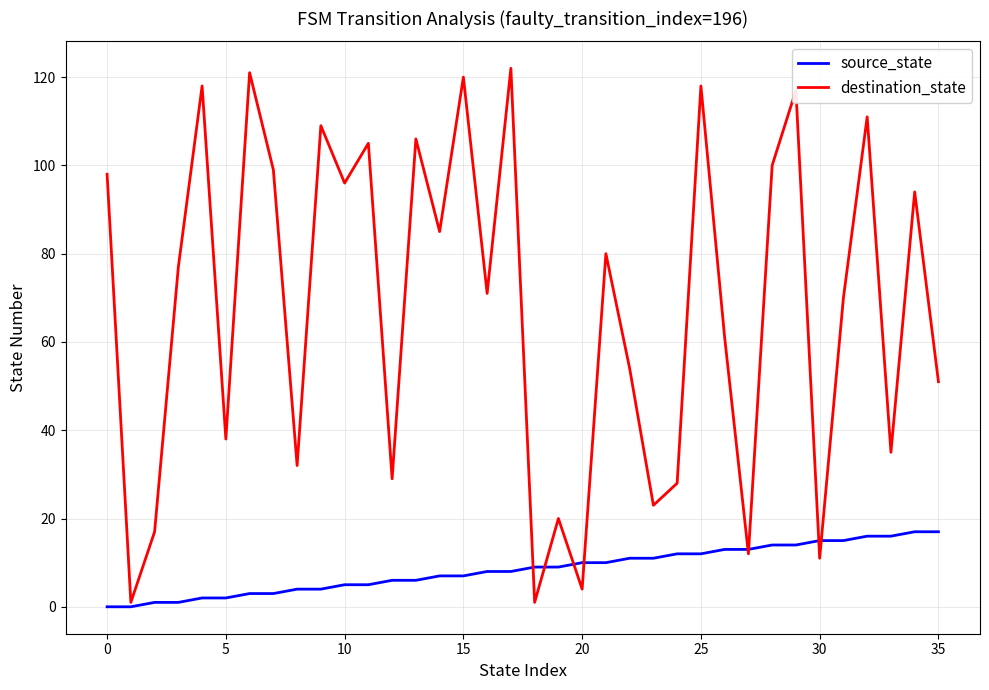

Which series ends up on top after the final intersection of destination_state and source_state?

destination_state